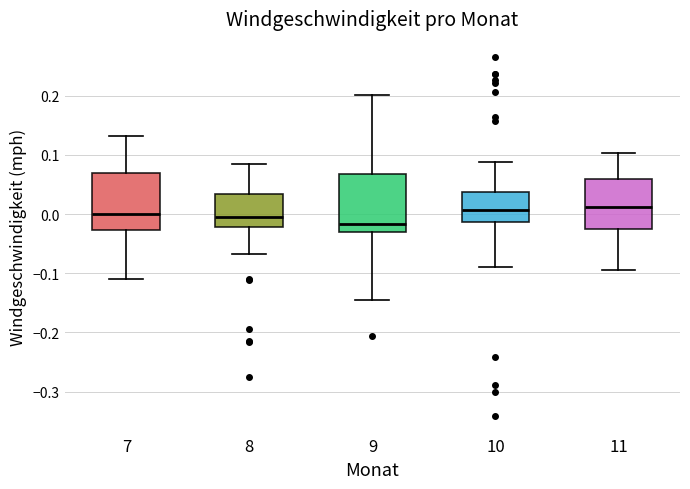

Which box's median line is the lowest?

9